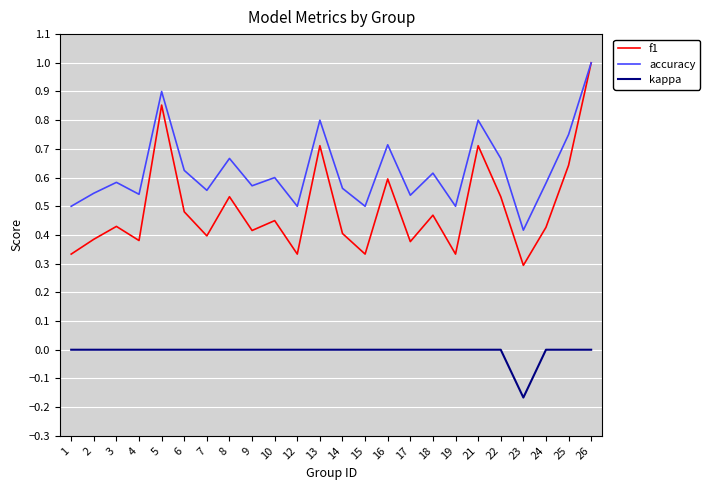

Which category has the lowest value across all series?

23